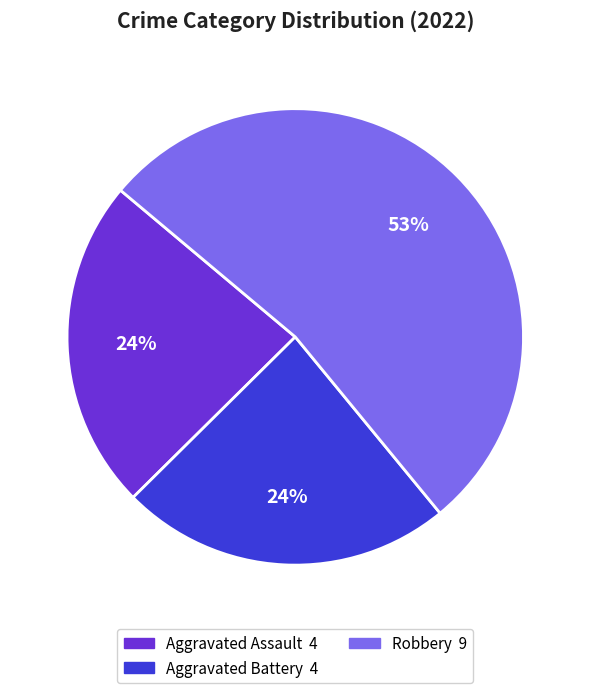

To the nearest percent, what is the average slice percentage?

33%